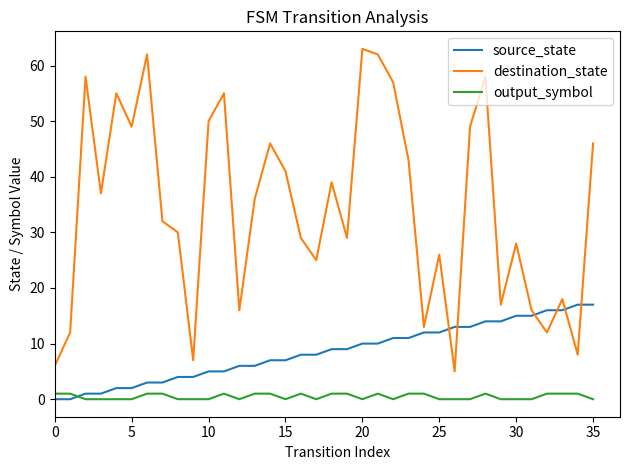

Which series has the widest spread of values?

destination_state